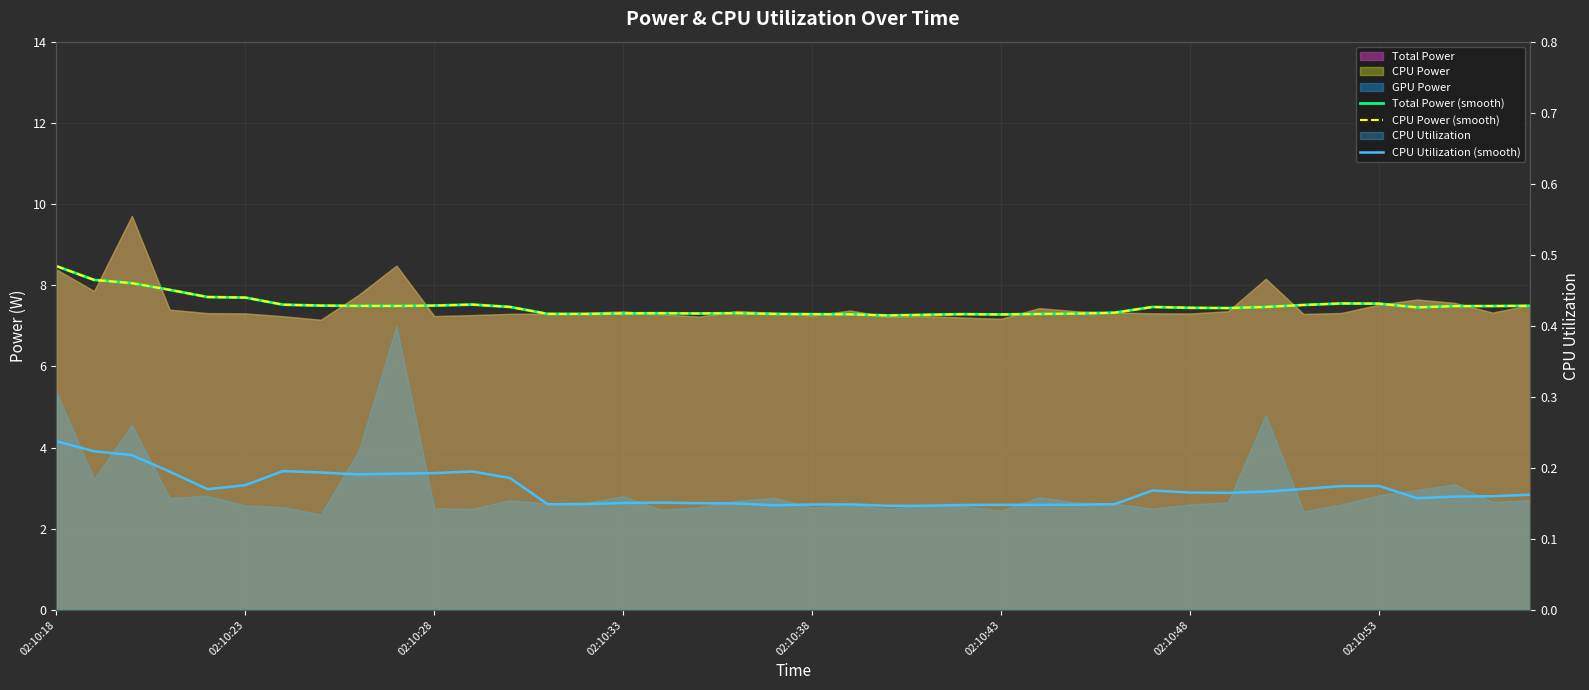

True or false: Total Power (smooth) and CPU Power (smooth) cross at least once.

False